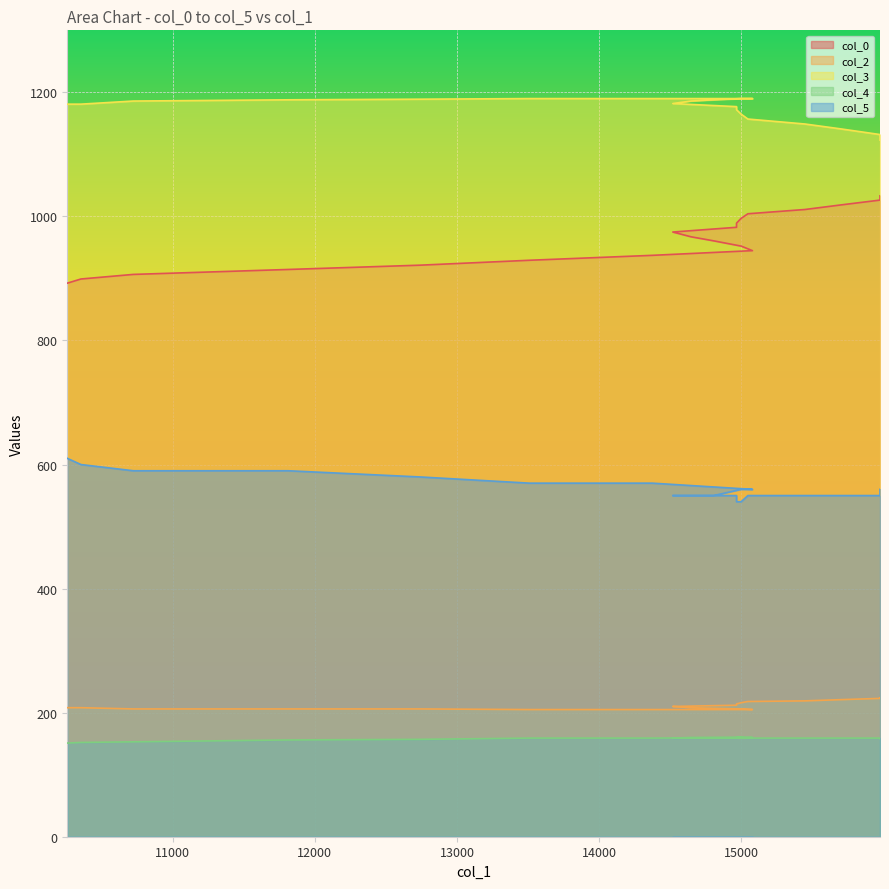

Between 14518 and 15046, which series saw the biggest shift?

col_0